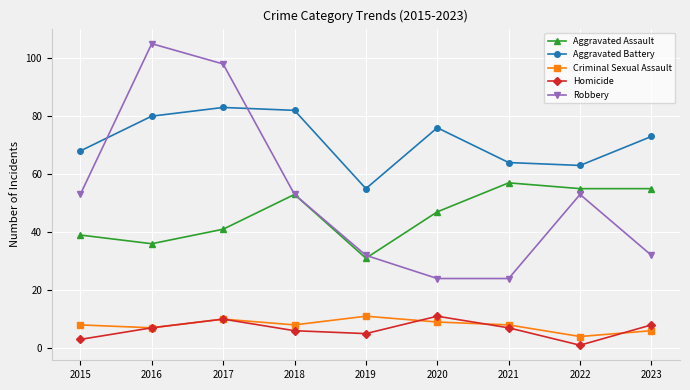

What are all the series names shown in the legend?

Aggravated Assault, Aggravated Battery, Criminal Sexual Assault, Homicide, Robbery